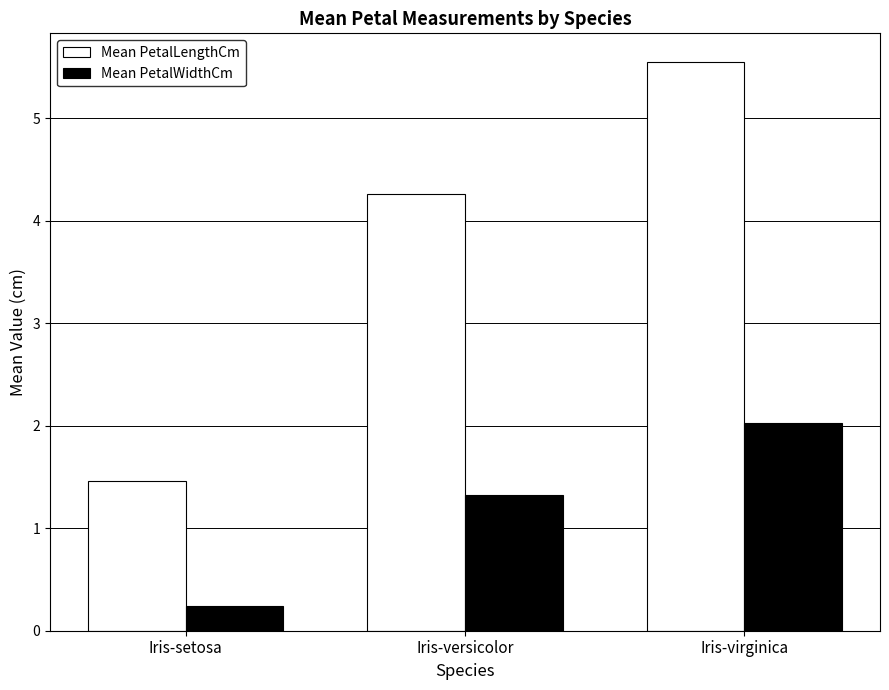

The value of Mean PetalLengthCm at Iris-versicolor is 4.3. True or false?

True